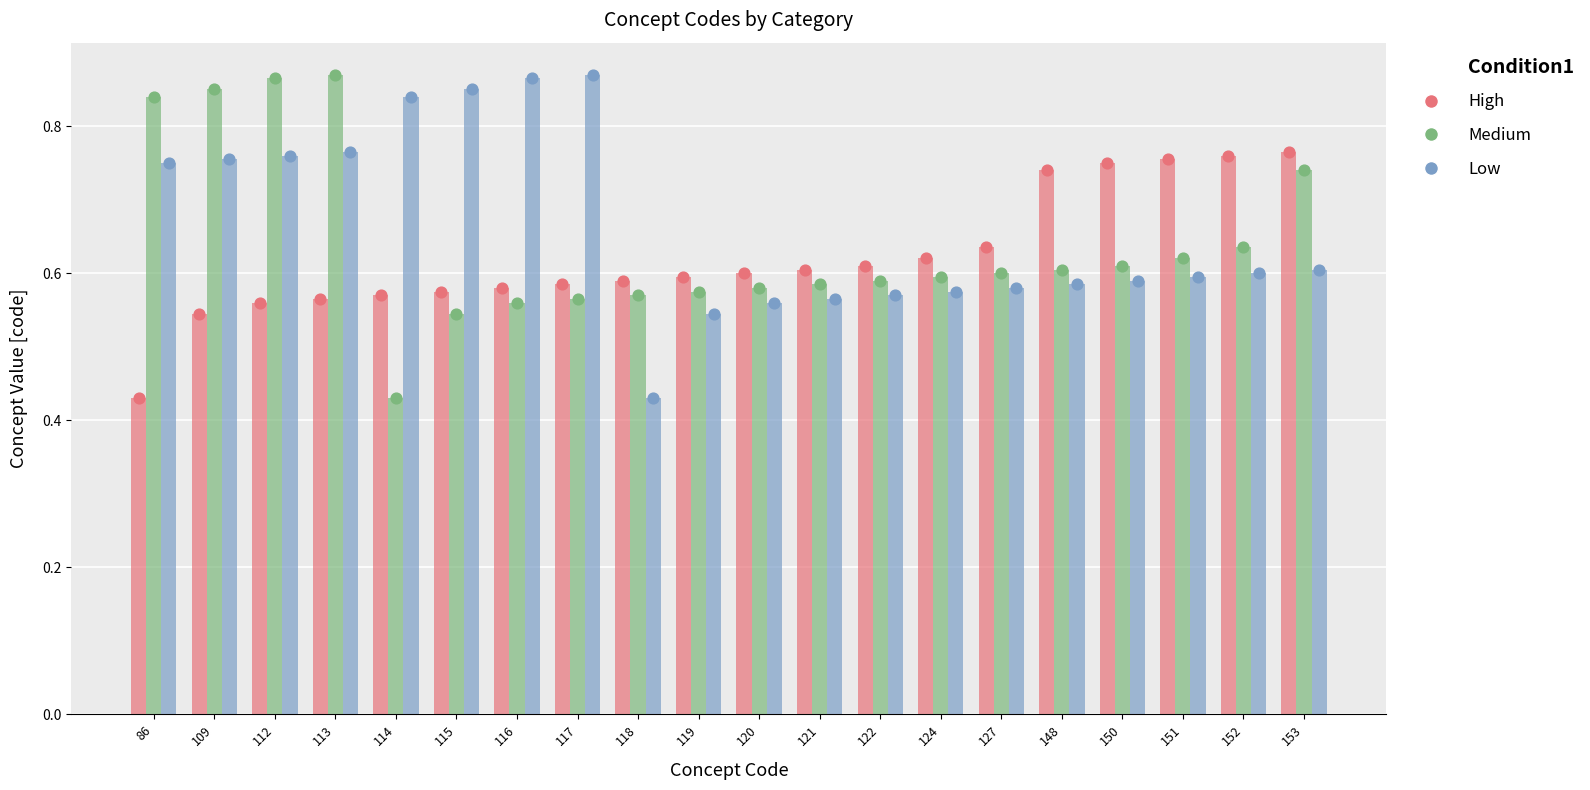

Which series contains the lowest Y value?

High